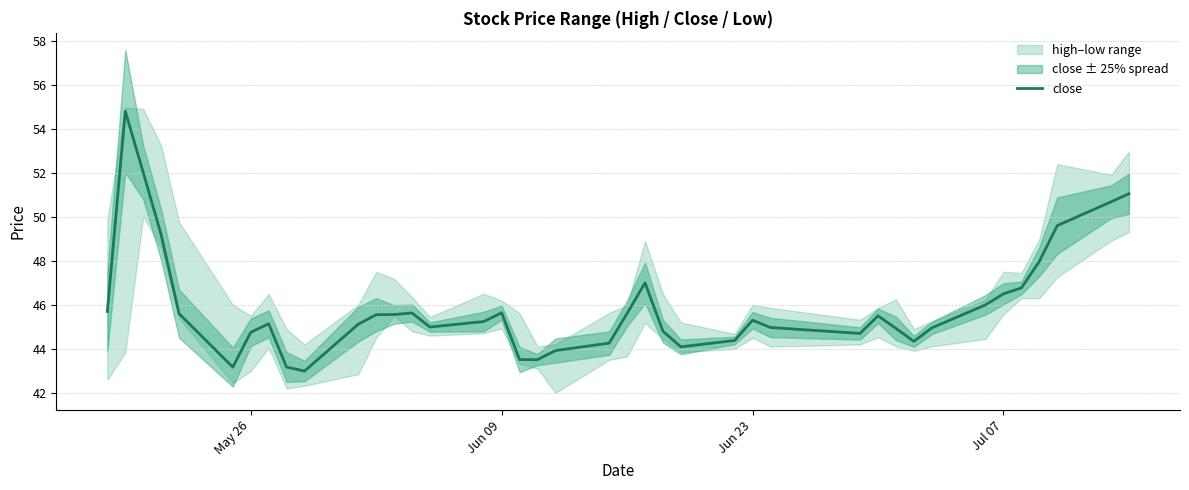

What is the maximum value for close?

54.8